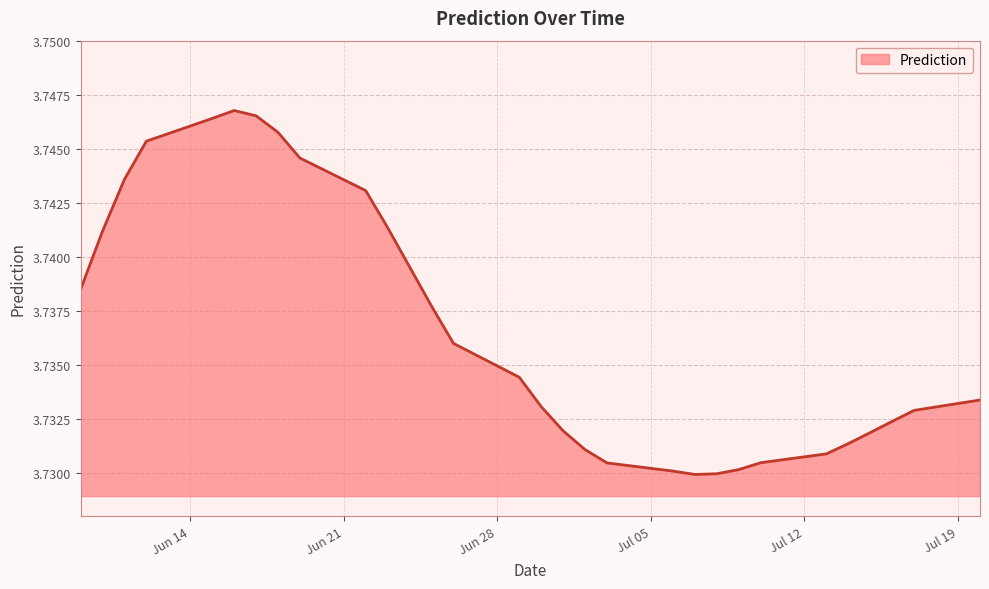

Does the chart display data point markers on the line(s)?

No